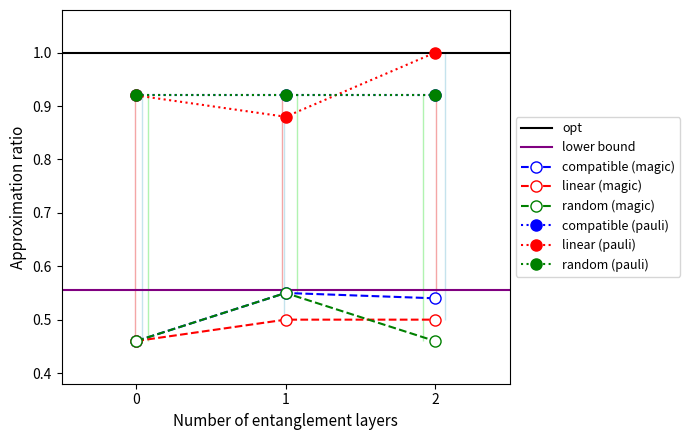

Rank the series at 0.0 from highest to lowest value.

compatible (pauli), linear (pauli), random (pauli), compatible (magic), linear (magic), random (magic)